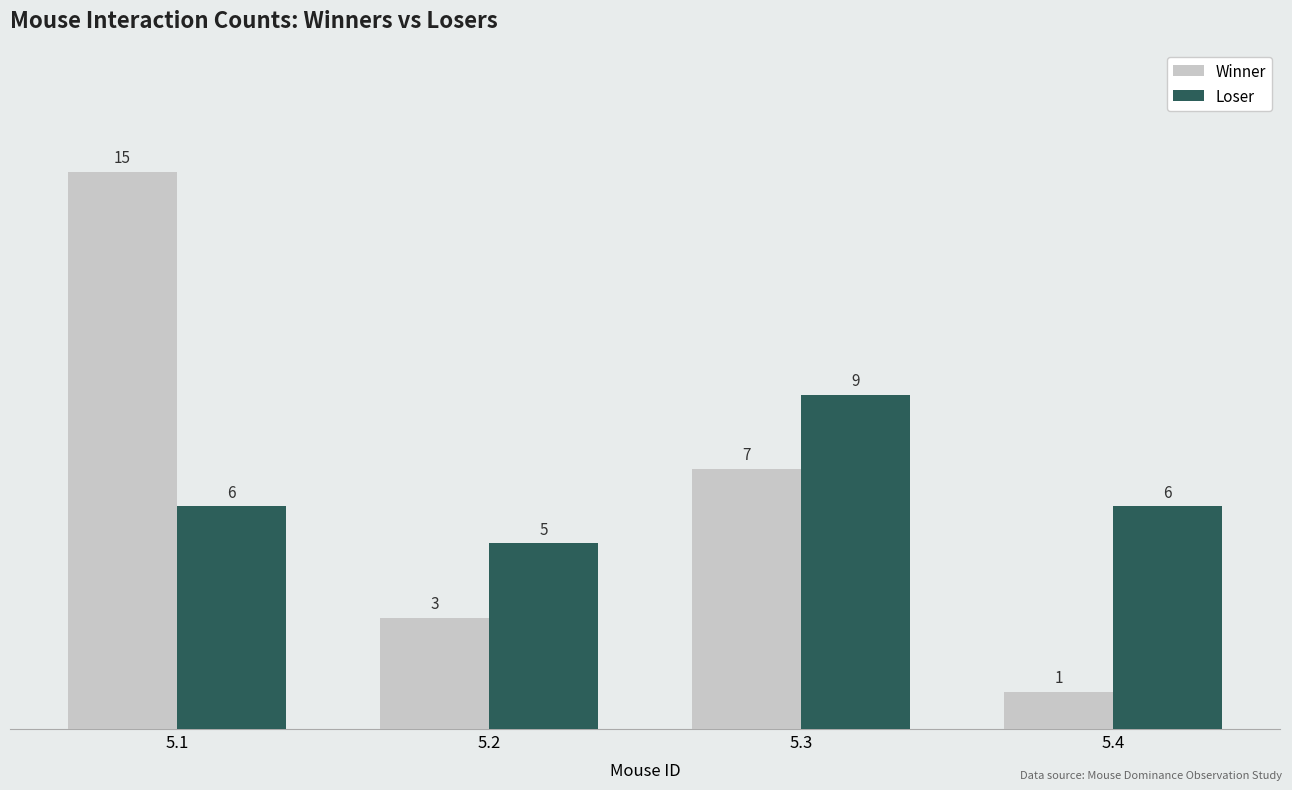

Count the Loser values in the range 6 to 9.

3